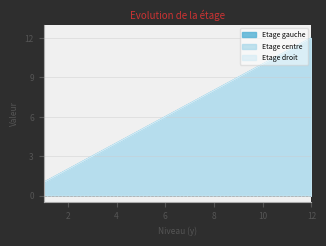

Which series changed the most between 12 and 8?

Etage gauche